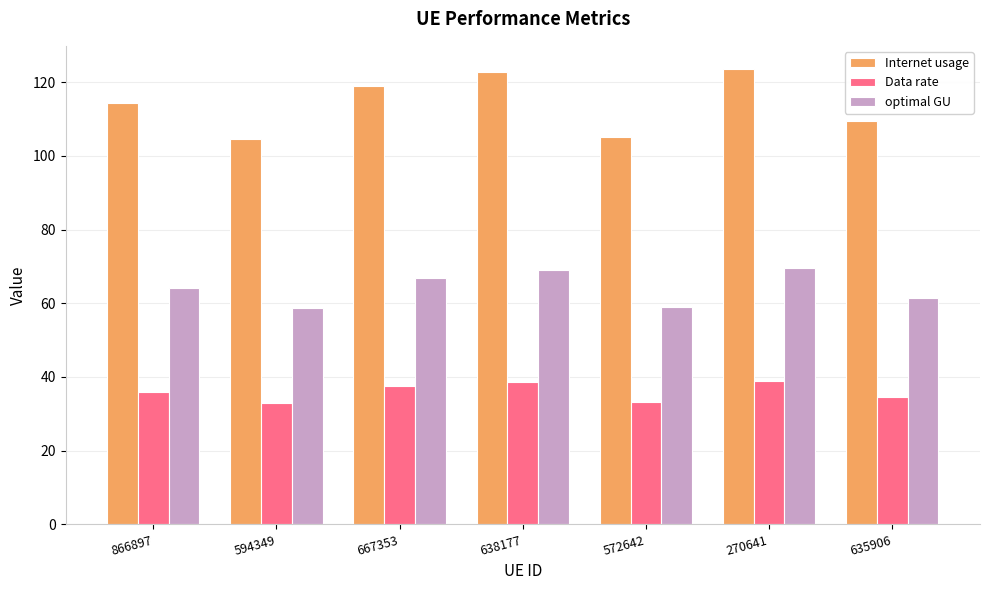

How many data points in optimal GU are above 64?

4